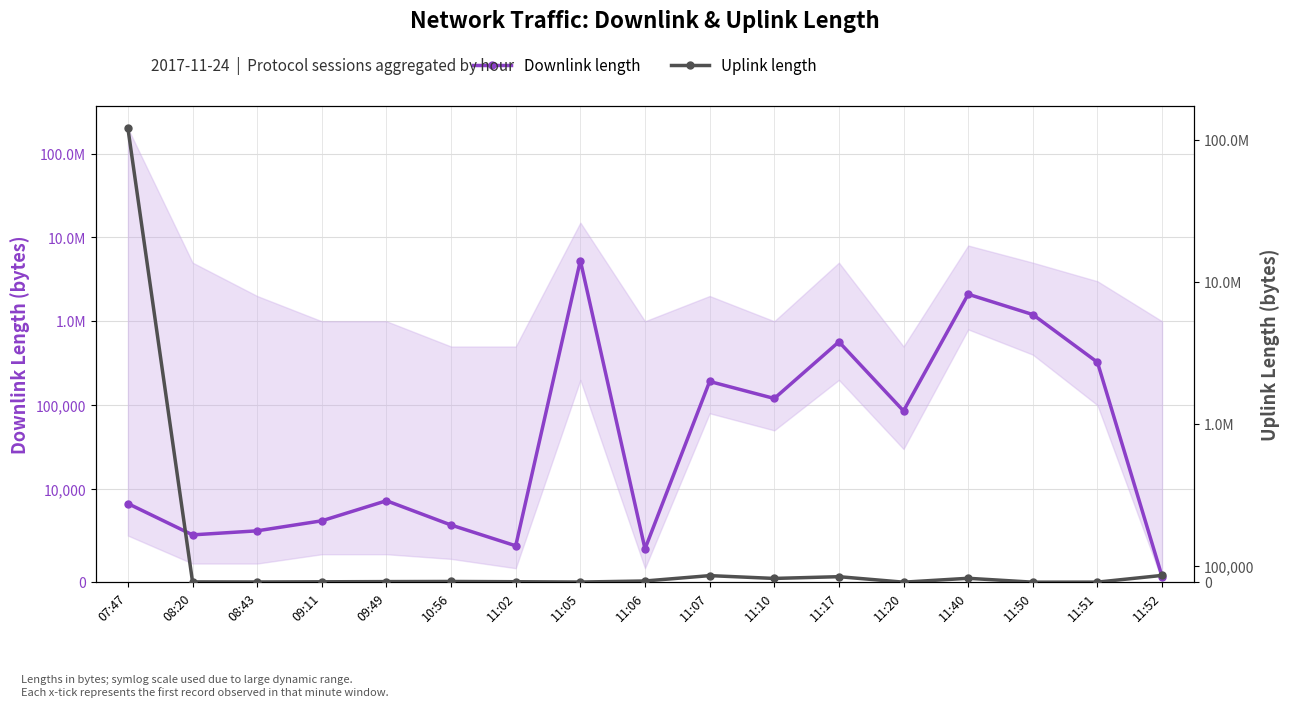

Between which two adjacent categories do Downlink length and Uplink length first intersect?

07:47 and 08:20